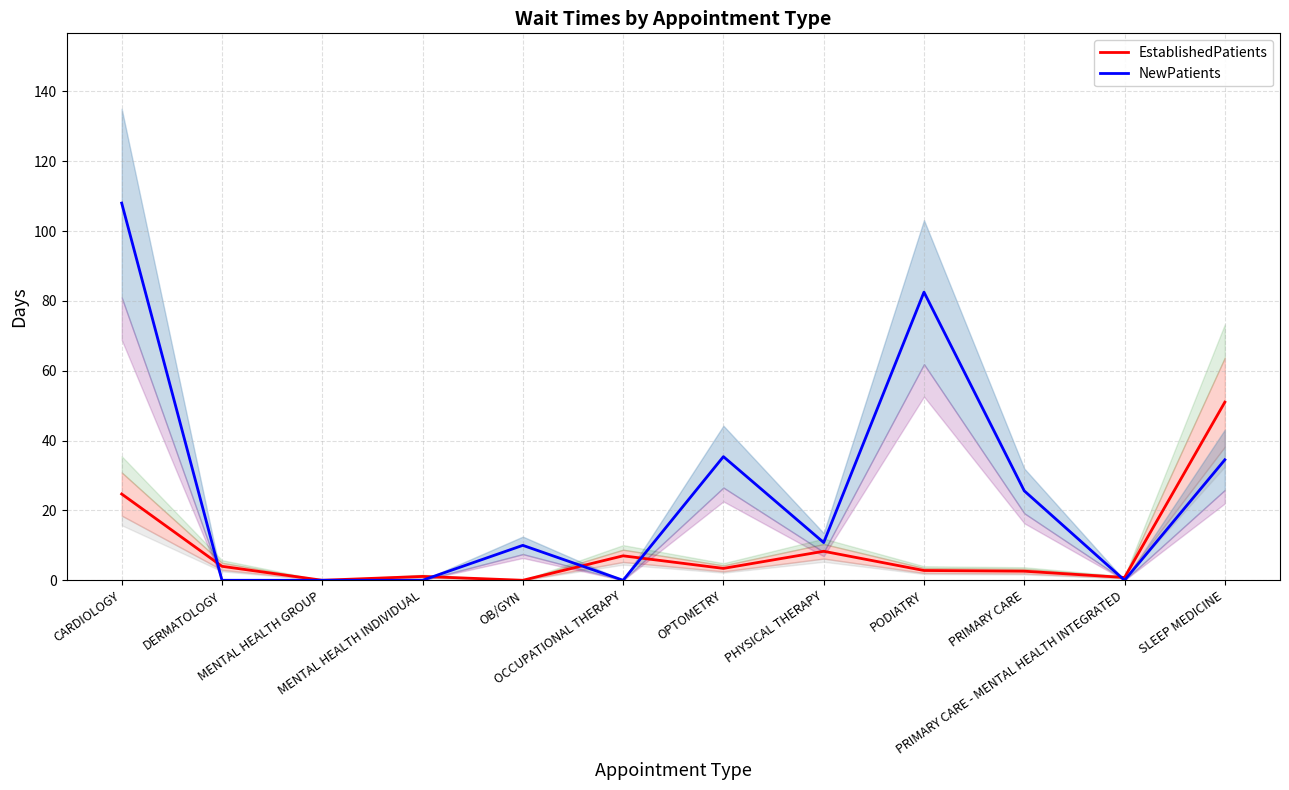

Which category has the highest value in the NewPatients series?

CARDIOLOGY